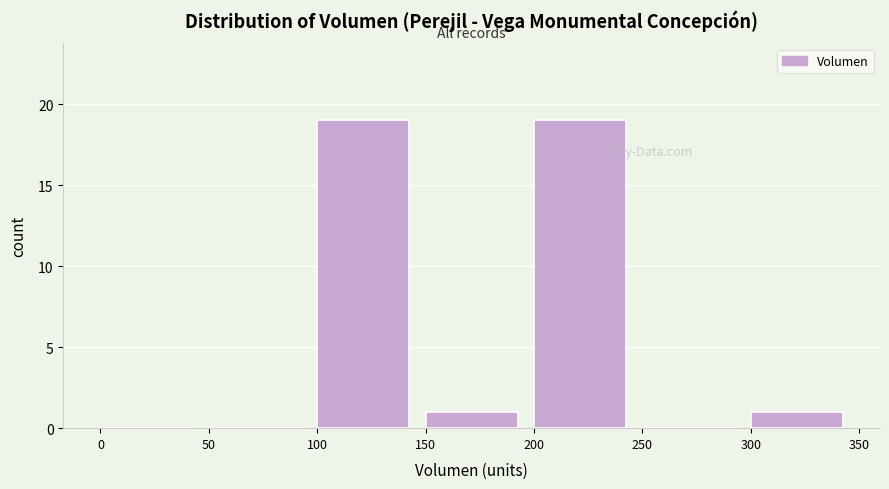

Reading left to right, transcribe this chart: for each bar, give the range it covers on the x-axis and its height. The values are not printed on the chart, so give them approximately, as read against the axis.

0 to 50: 0
50 to 100: 0
100 to 150: 19
150 to 200: 1
200 to 250: 19
250 to 300: 0
300 to 350: 1